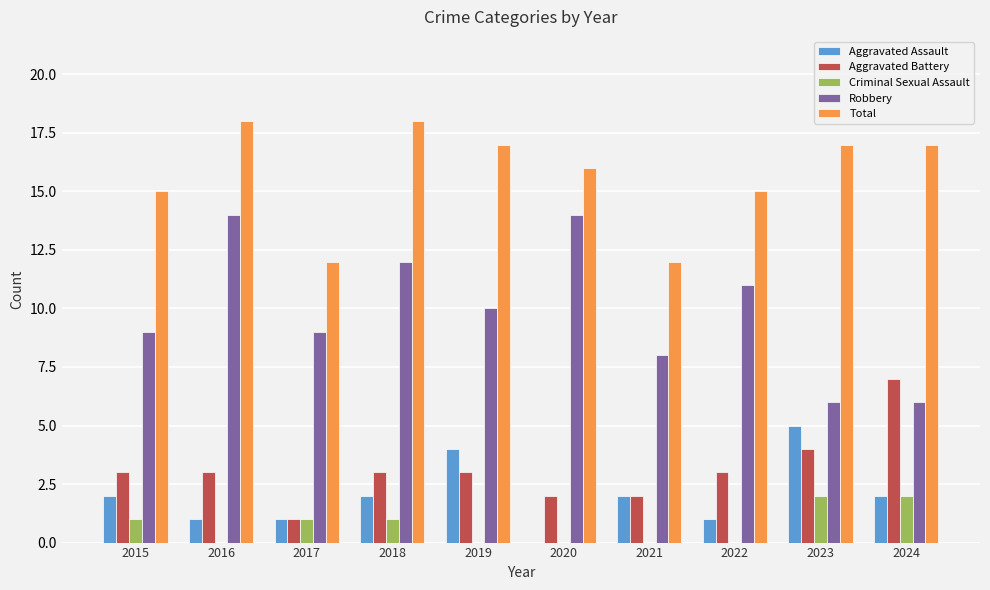

What is the sum of the Total values at 2018 and 2017?

30